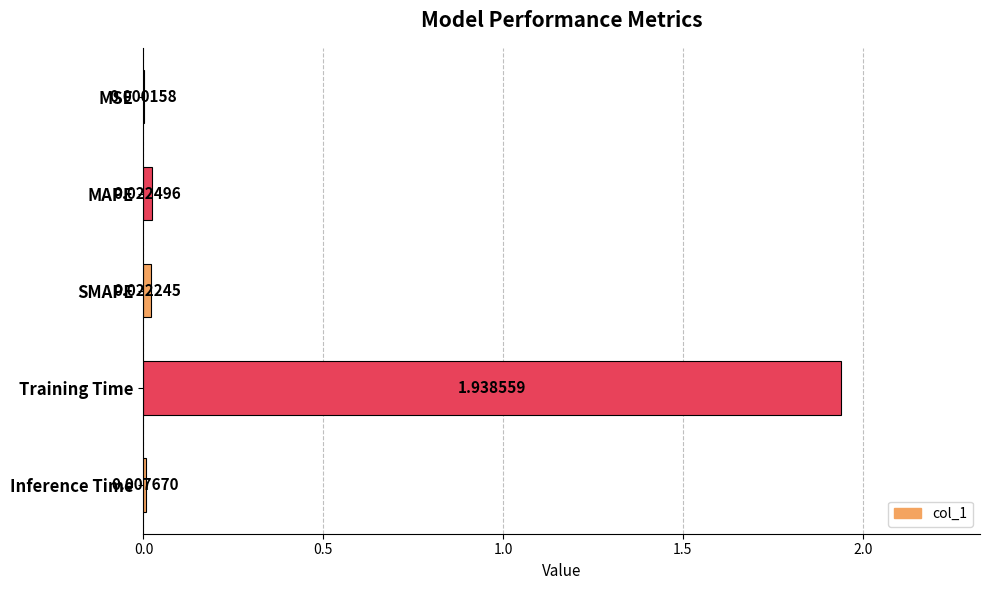

Which has a higher value, SMAPE or MAPE?

MAPE